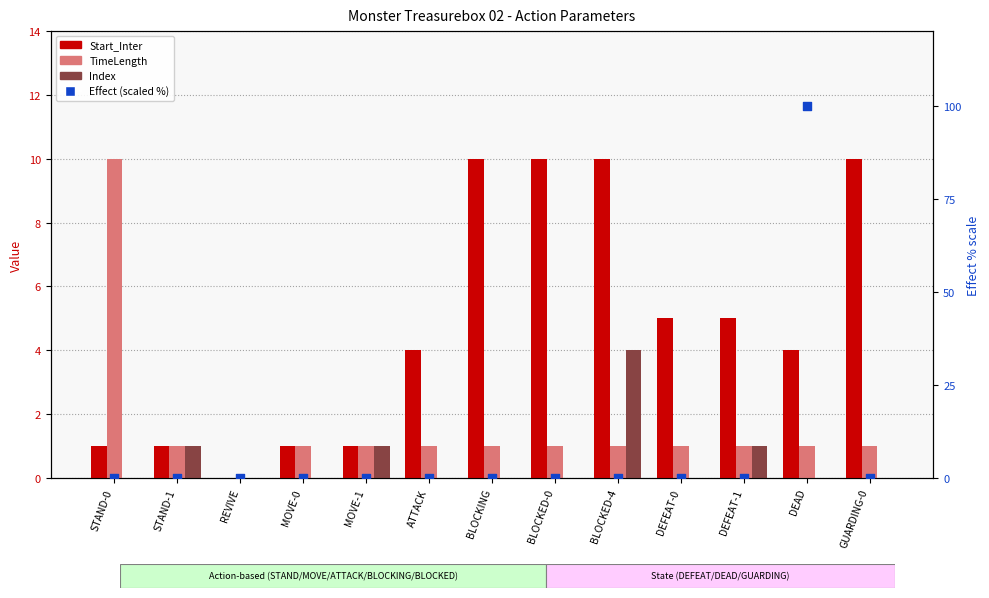

Which series has the widest spread of Y values?

Effect (scaled %)